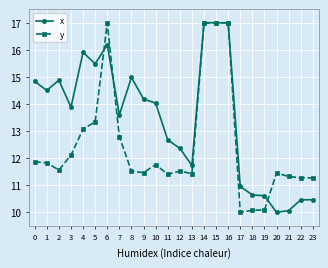

True or false: x has more than 0 points higher than both neighbors.

True